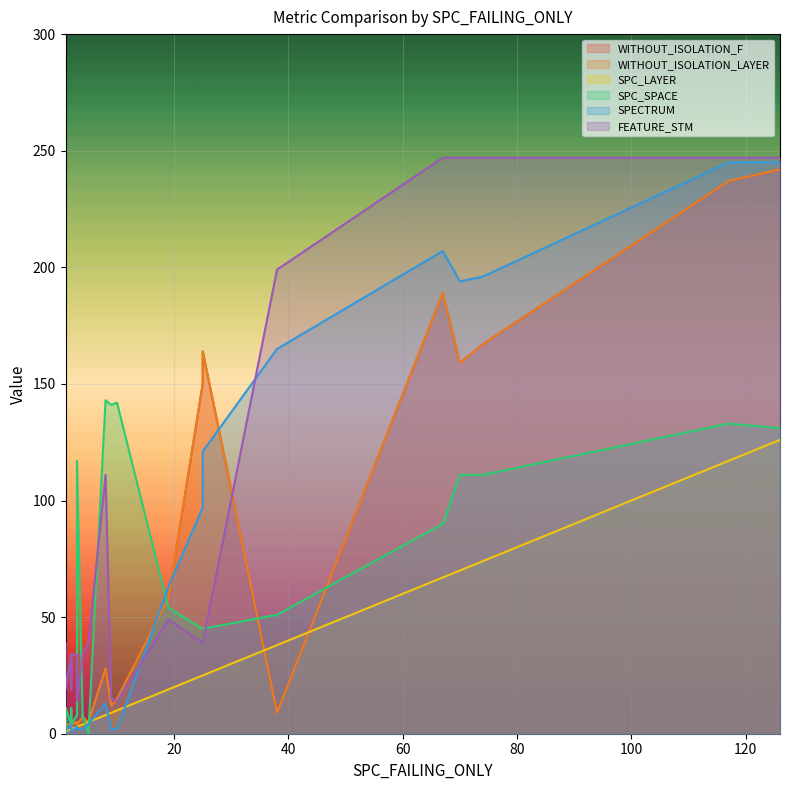

Which series changed the most between 2 and 7?

WITHOUT_ISOLATION_F